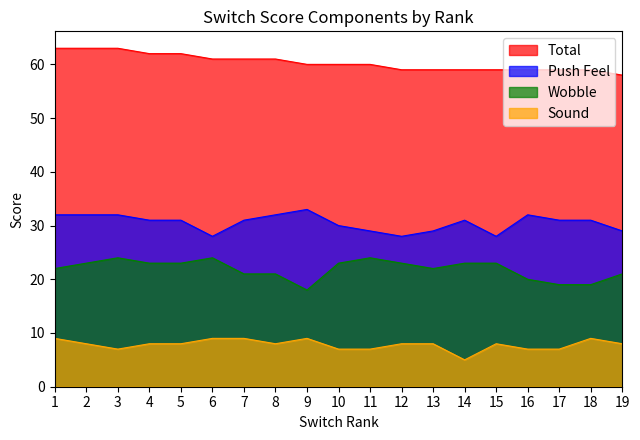

What is the average value of the Wobble series?

22